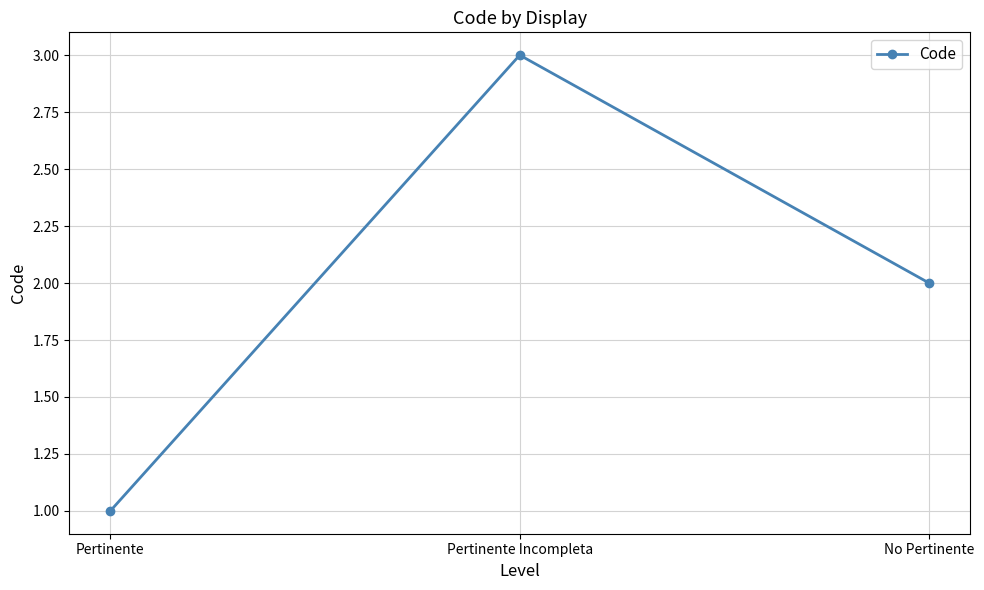

List the labels in order of value, largest first.

Pertinente Incompleta, No Pertinente, Pertinente